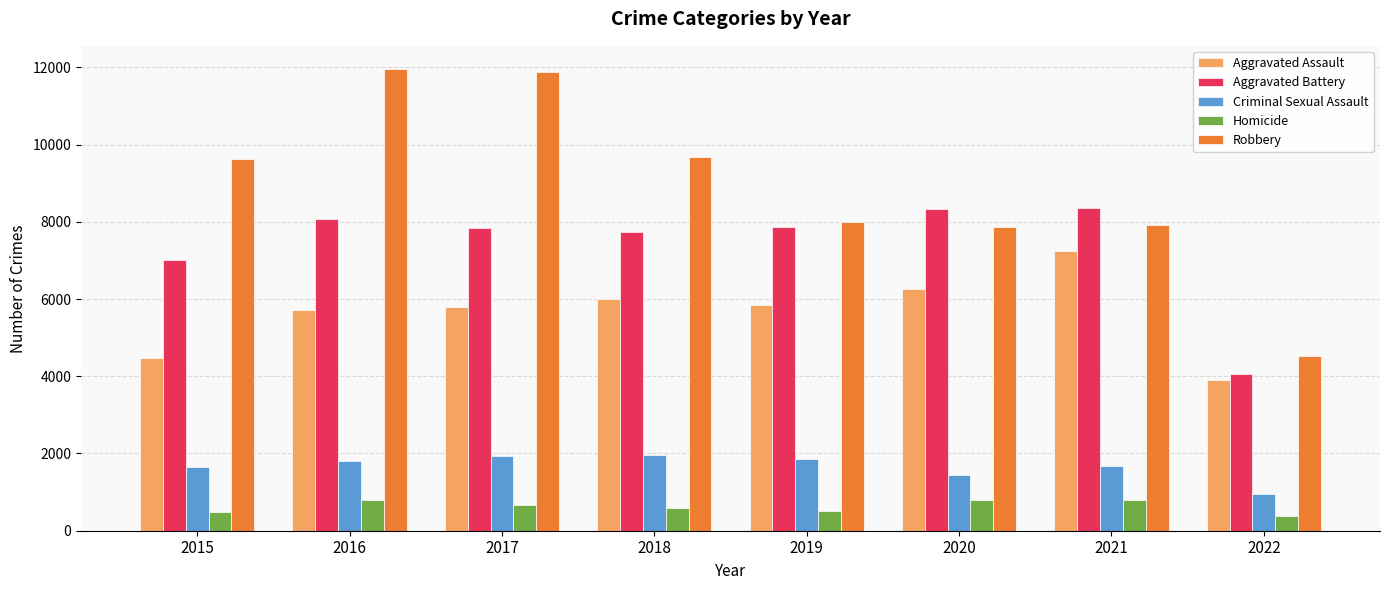

What is the spread (max minus min) of values at 2021?

7546